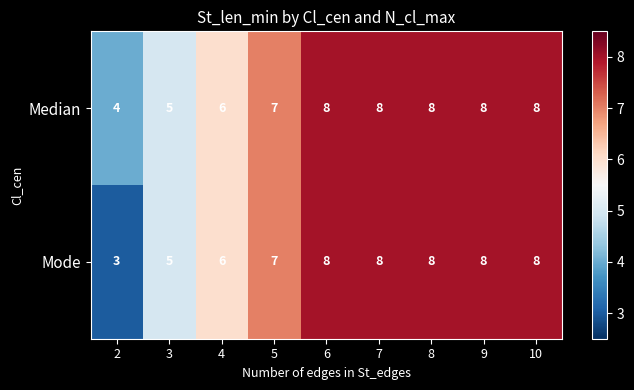

Reading left to right, extract all data points from this chart.

Median: 2=4	3=5	4=6	5=7	6=8	7=8	8=8	9=8	10=8
Mode: 2=3	3=5	4=6	5=7	6=8	7=8	8=8	9=8	10=8